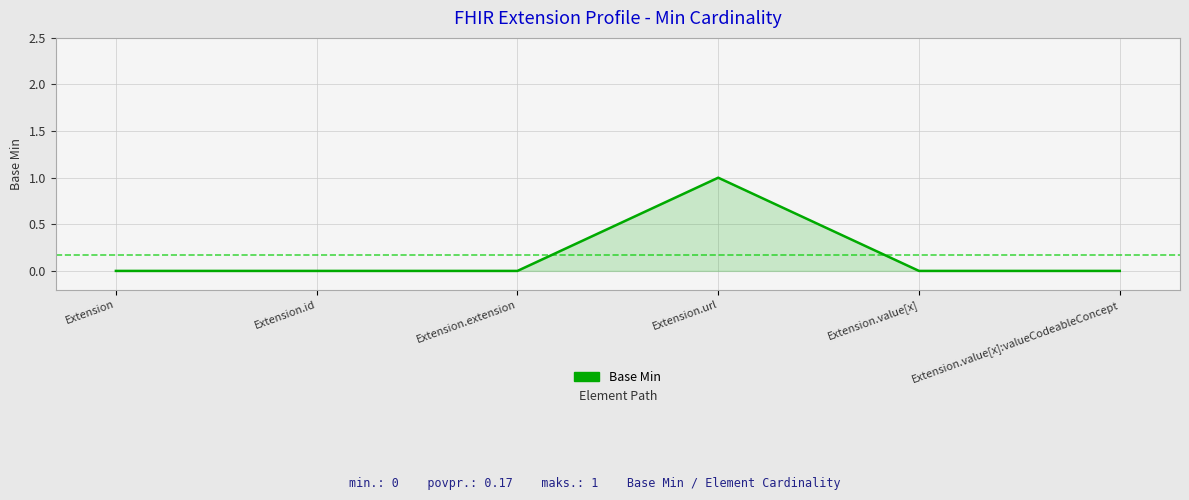

The chart shows a value of 0 at Extension. True or false?

True